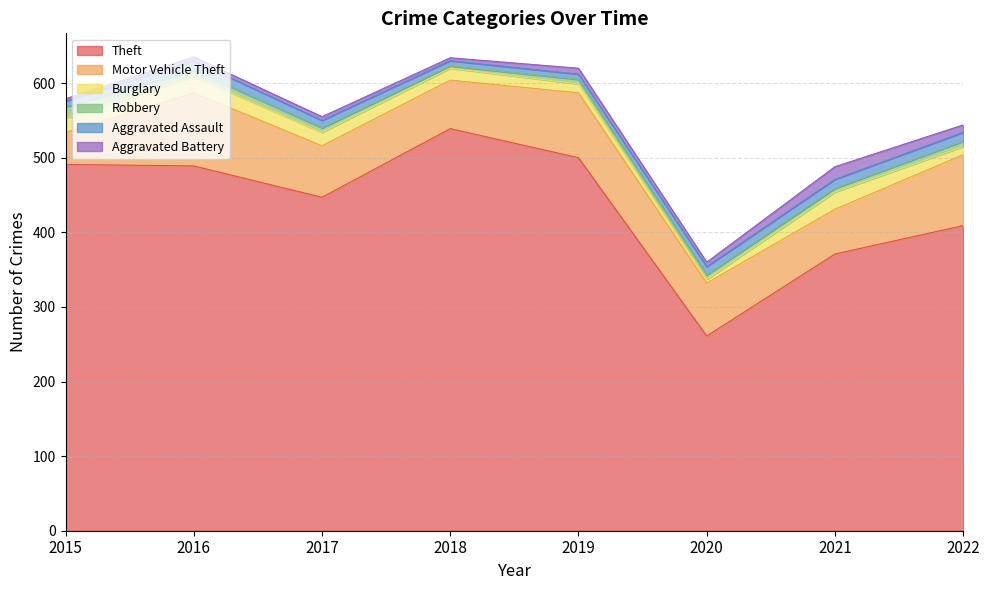

True or false: Burglary has more than 2 interior local peaks.

False